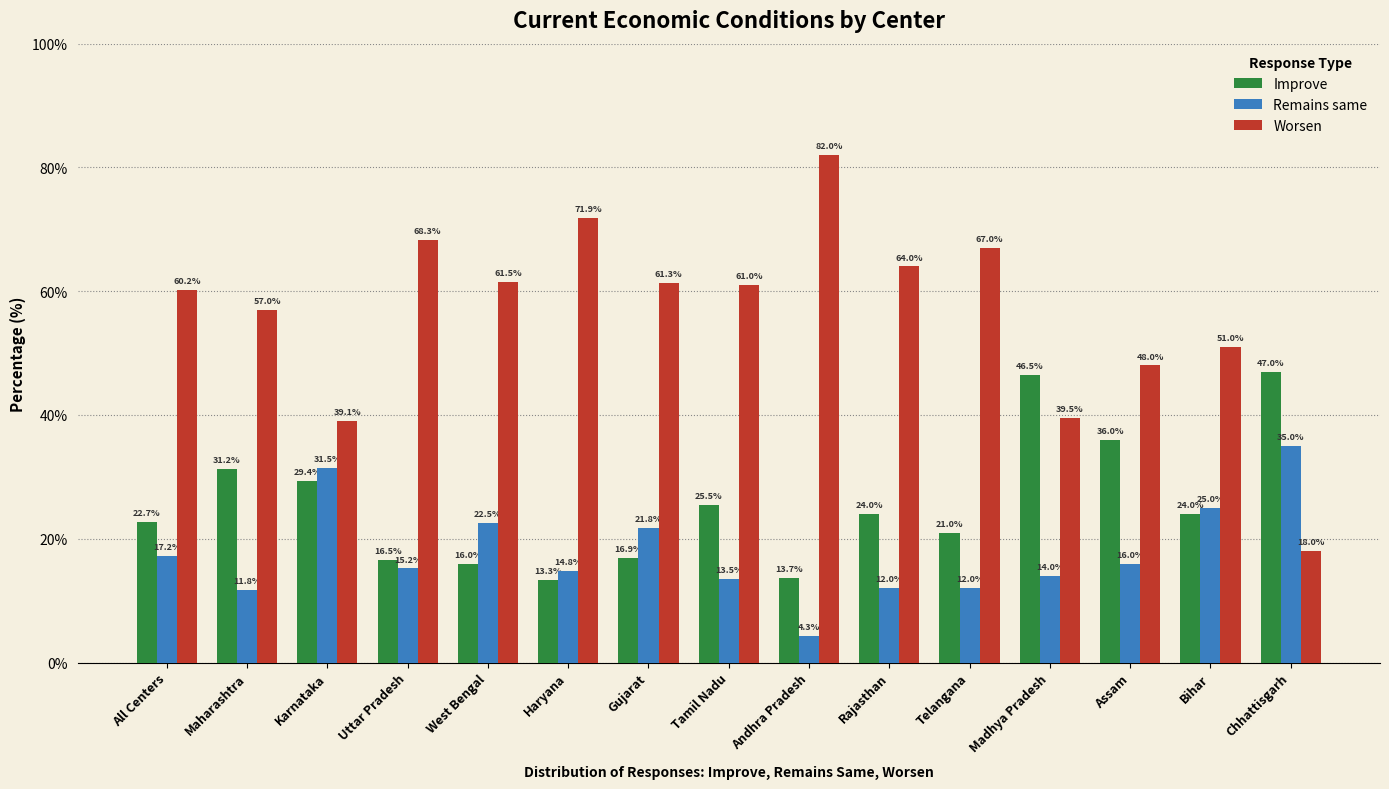

How many categories are shown in the chart?

15